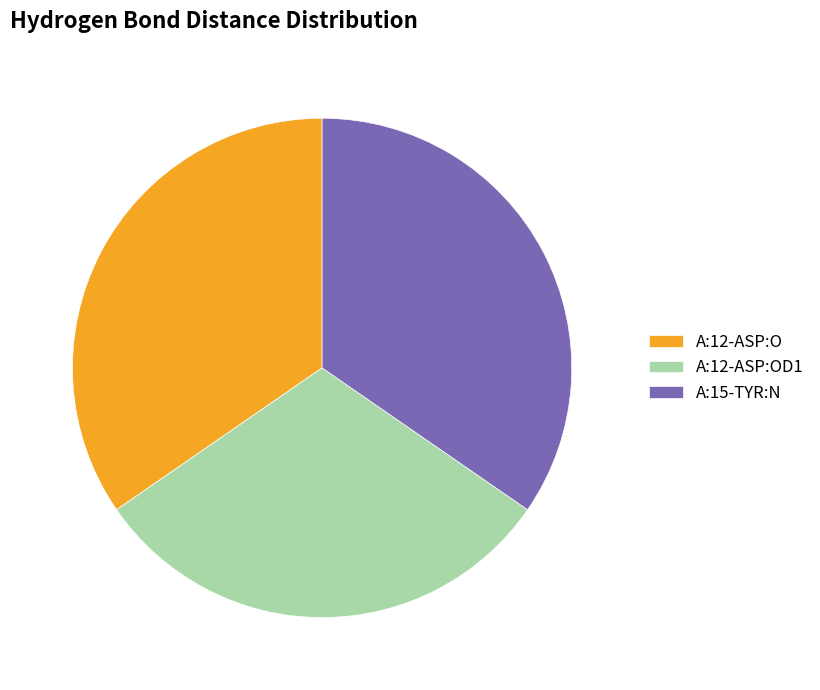

The A:12-ASP:O slice represents 20% of the pie. True or false?

False